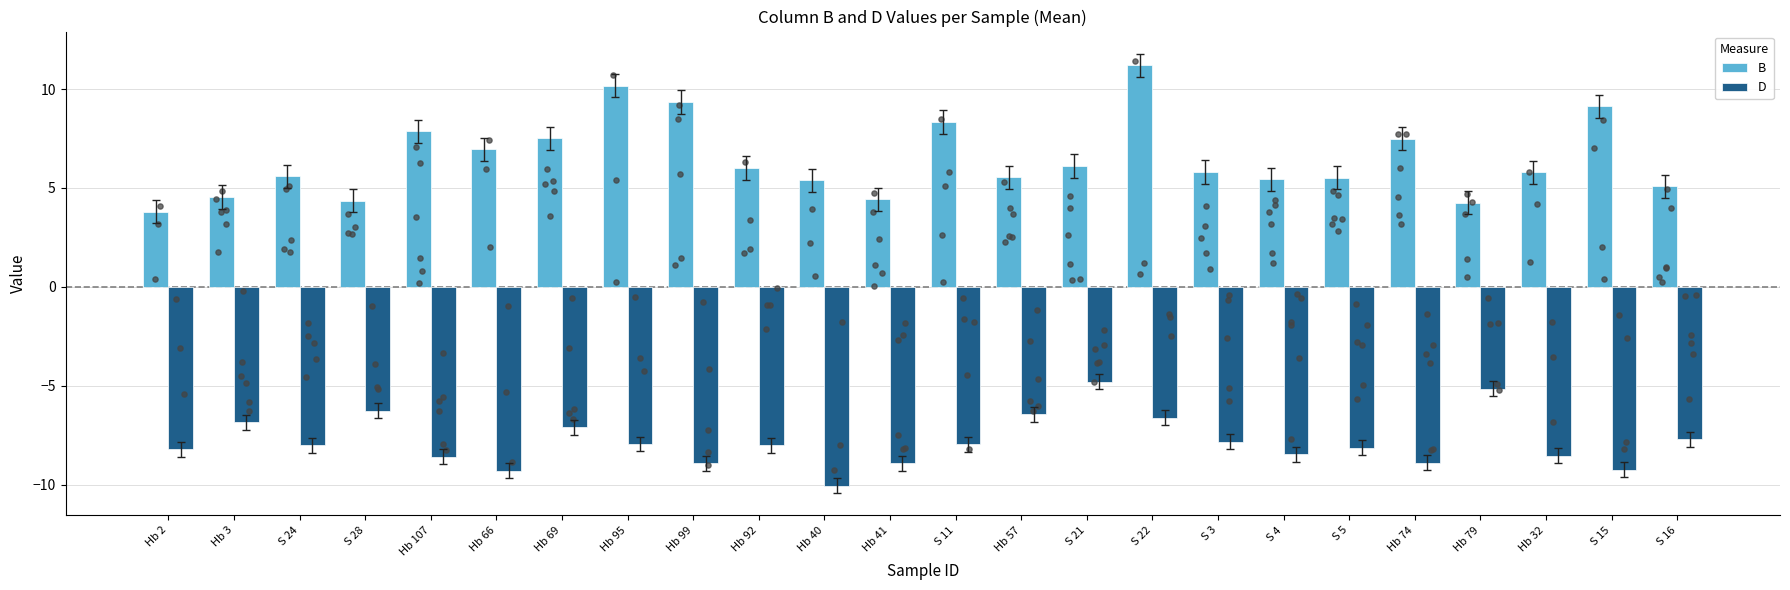

At which category is the sum across all series the highest?

S 22